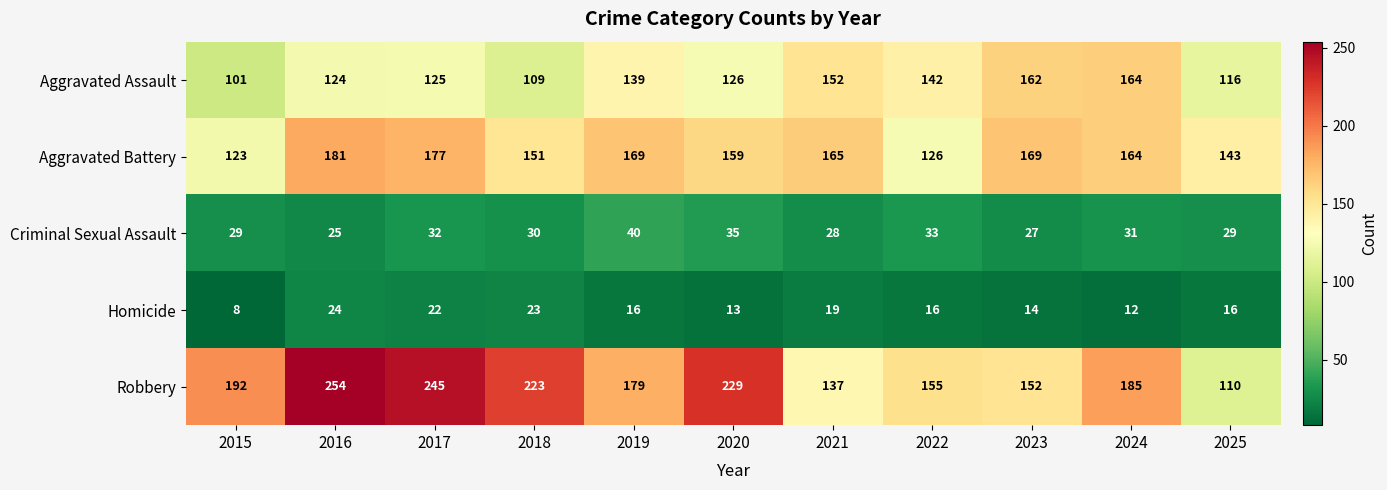

Where does the Criminal Sexual Assault series first go above 30?

2017